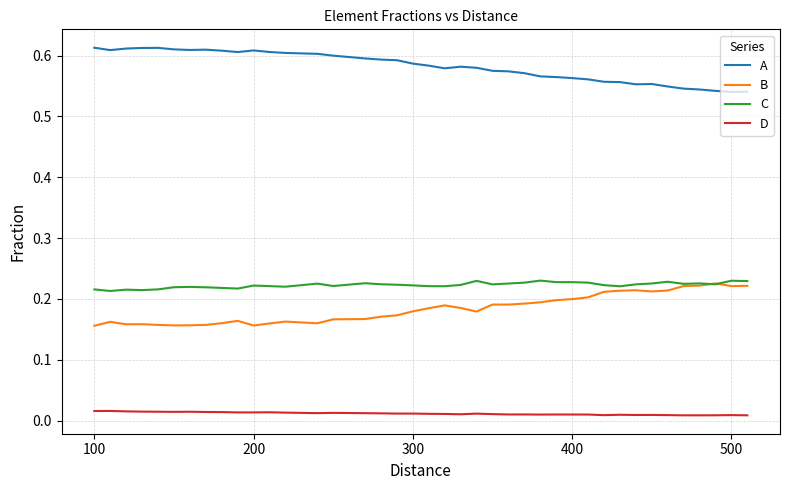

True or false: D and C intersect in this chart.

False